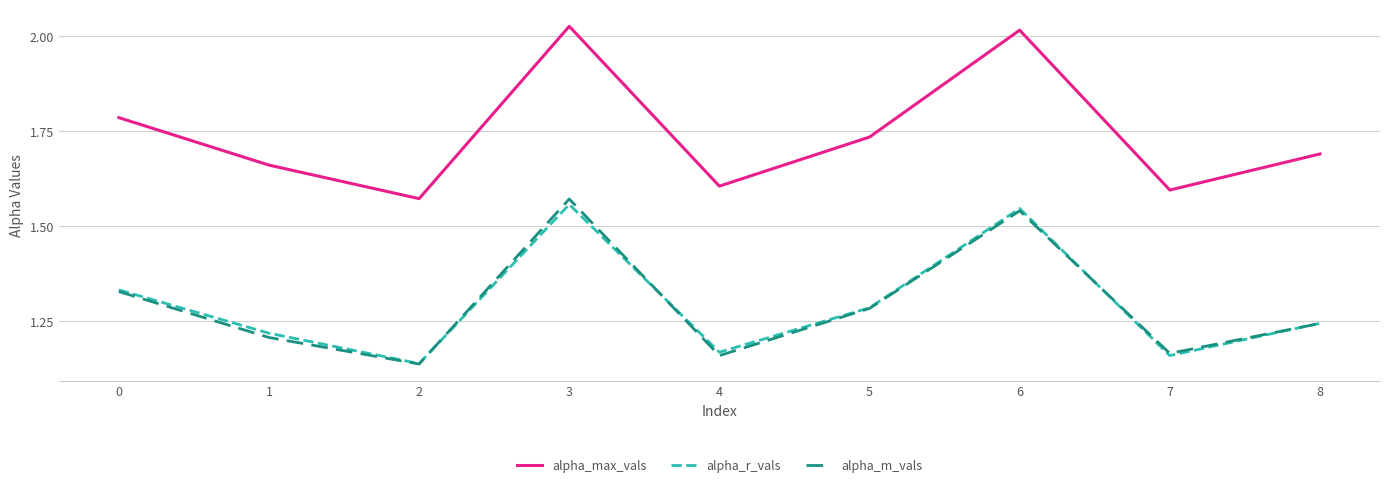

Count the alpha_m_vals values in the range 1 to 2.

9